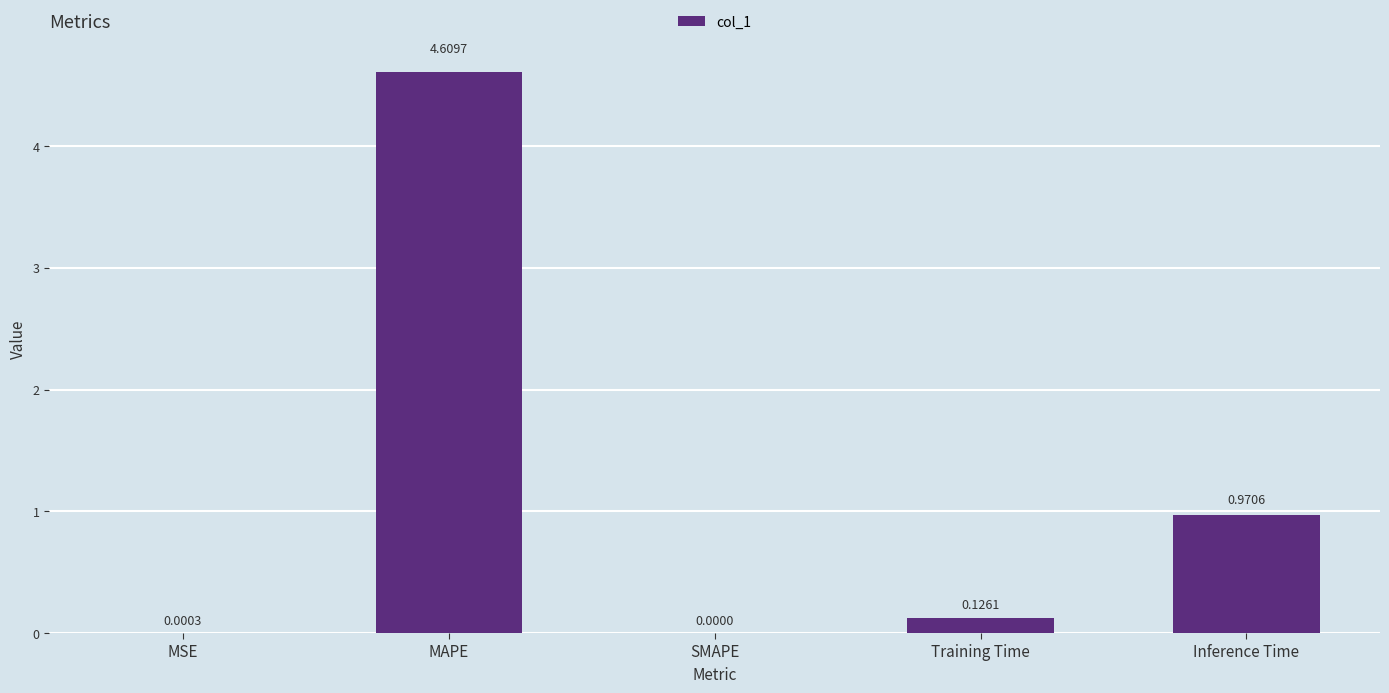

Between MSE and MAPE, which is larger?

MAPE